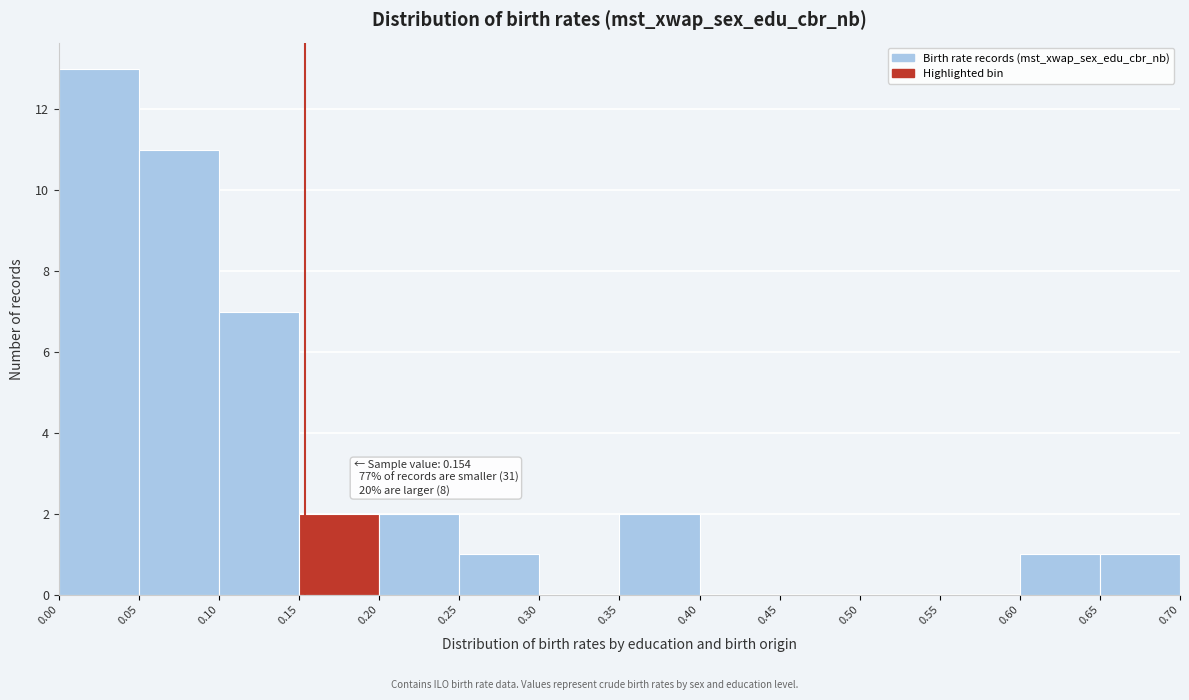

Which range on the x-axis has the tallest bar?

0.00 to 0.05